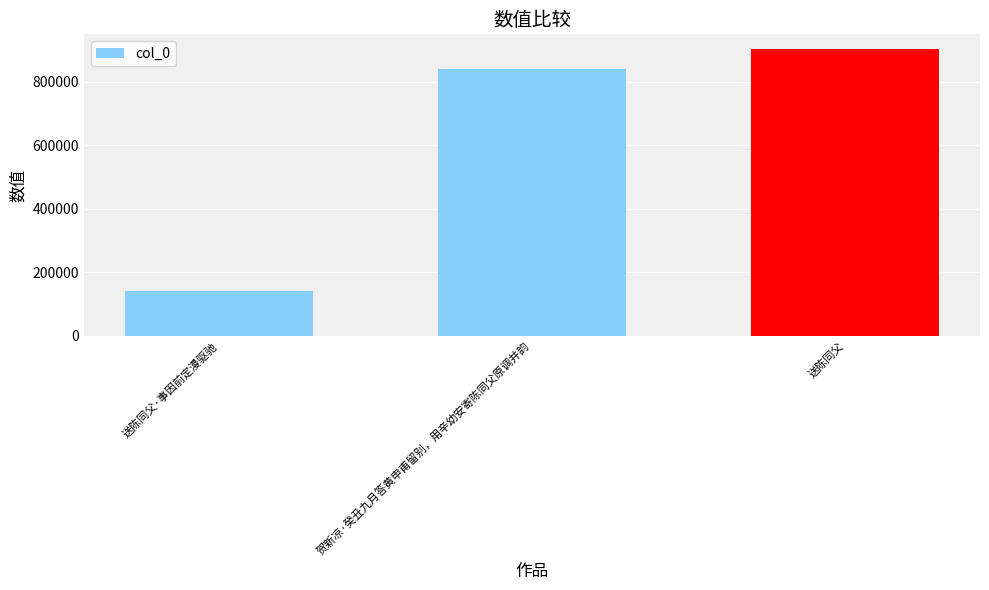

Approximately how many times larger is the value at 送陈同父·事因前定漫驱驰 compared to 贺新凉·癸丑九月答黄申甫留别，用辛幼安寄陈同父原调并韵?

0.2